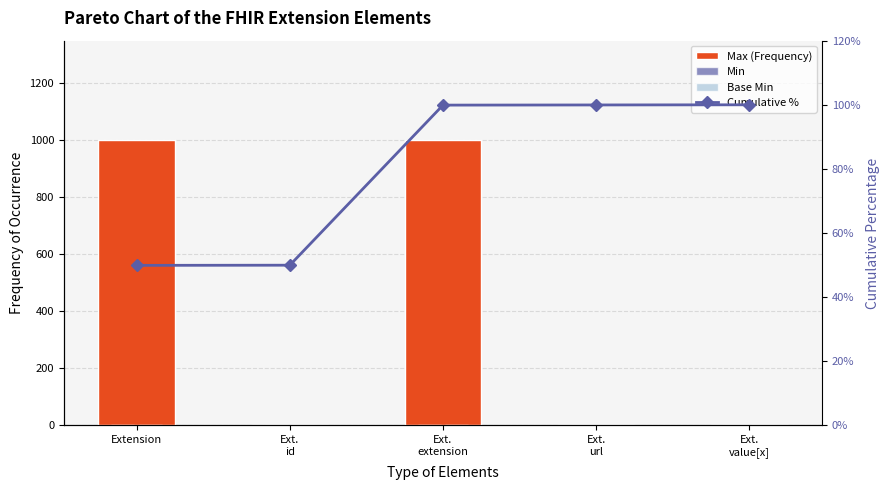

How many distinct data groups are displayed?

4